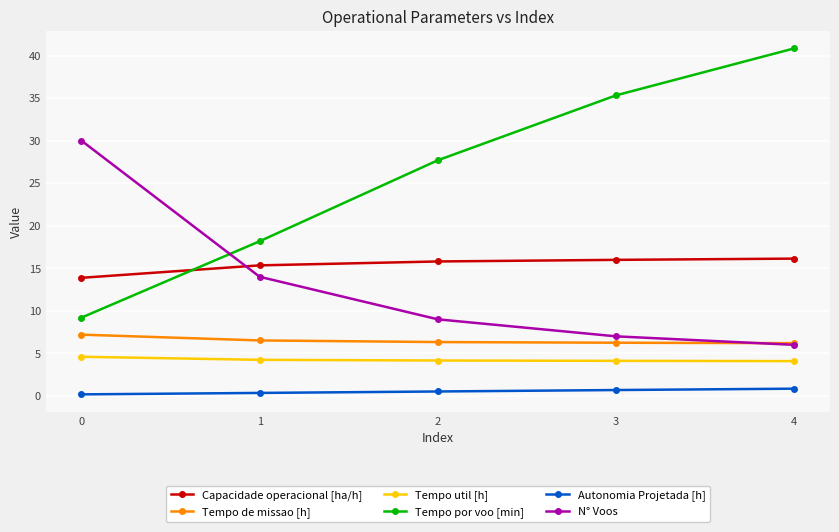

Between 1 and 2, which series saw the biggest shift?

Tempo por voo [min]